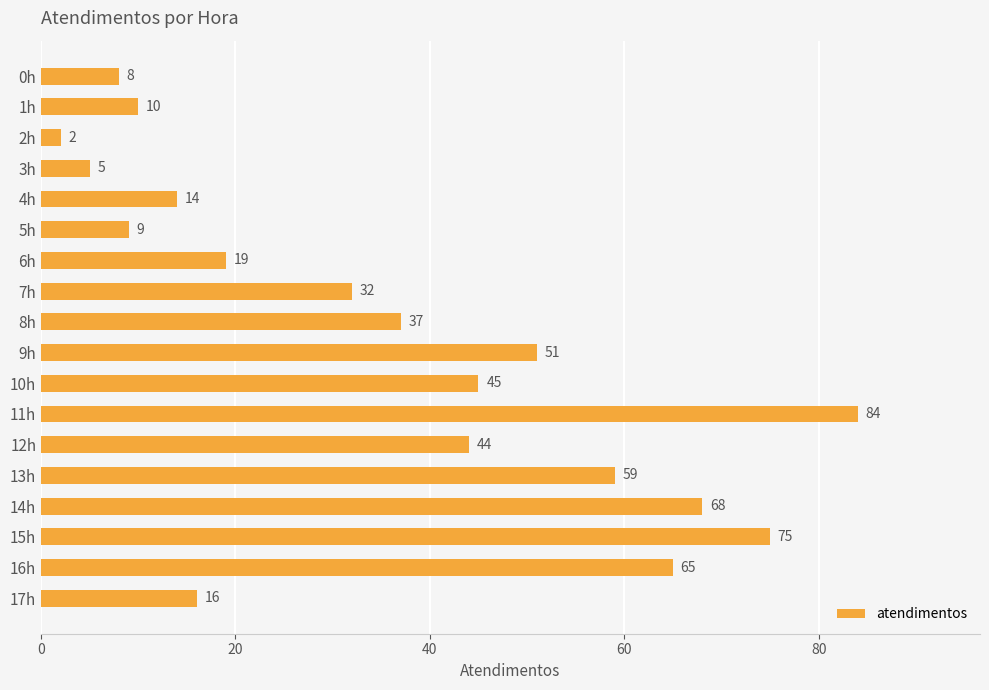

Reading bottom to top, what are all the values shown in this chart?

16	65	75	68	59	44	84	45	51	37	32	19	9	14	5	2	10	8